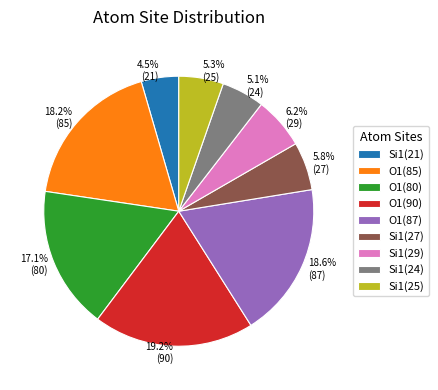

Does Si1(25) account for over 50% of the chart?

No